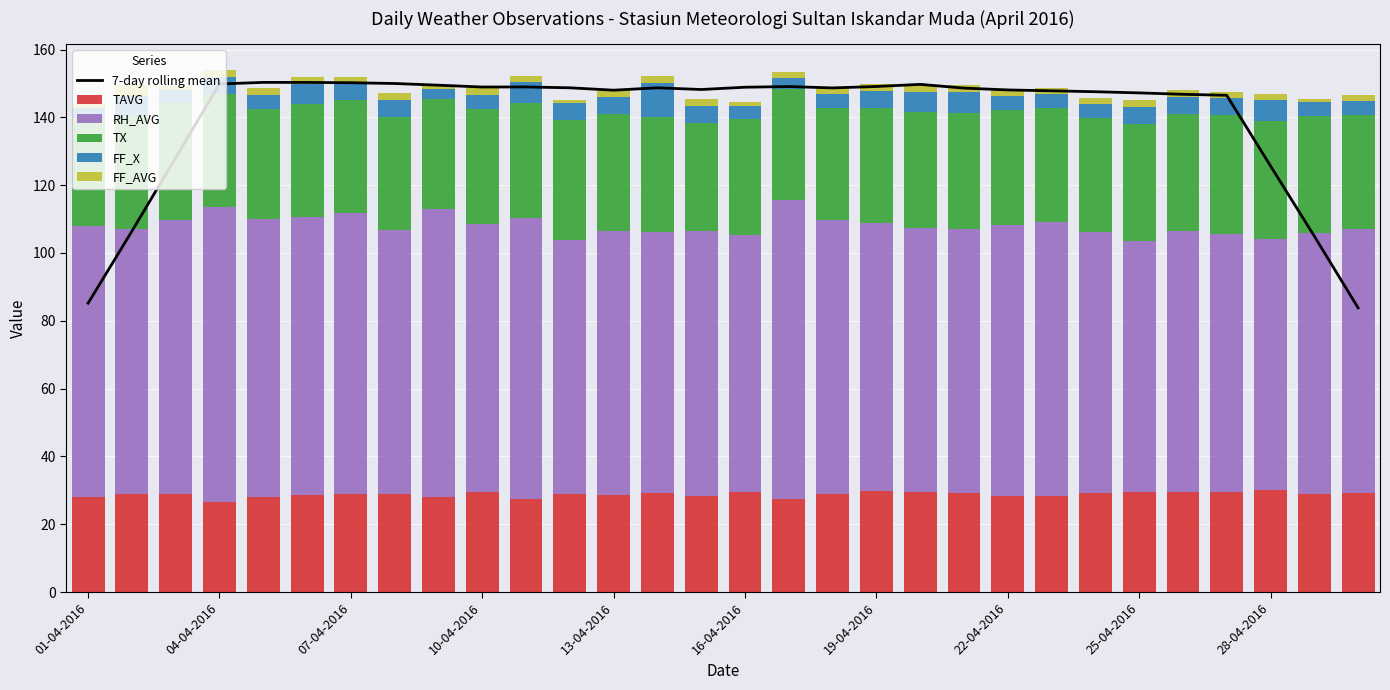

Is the value of FF_X at 25 greater than the value of FF_AVG at 14?

Yes